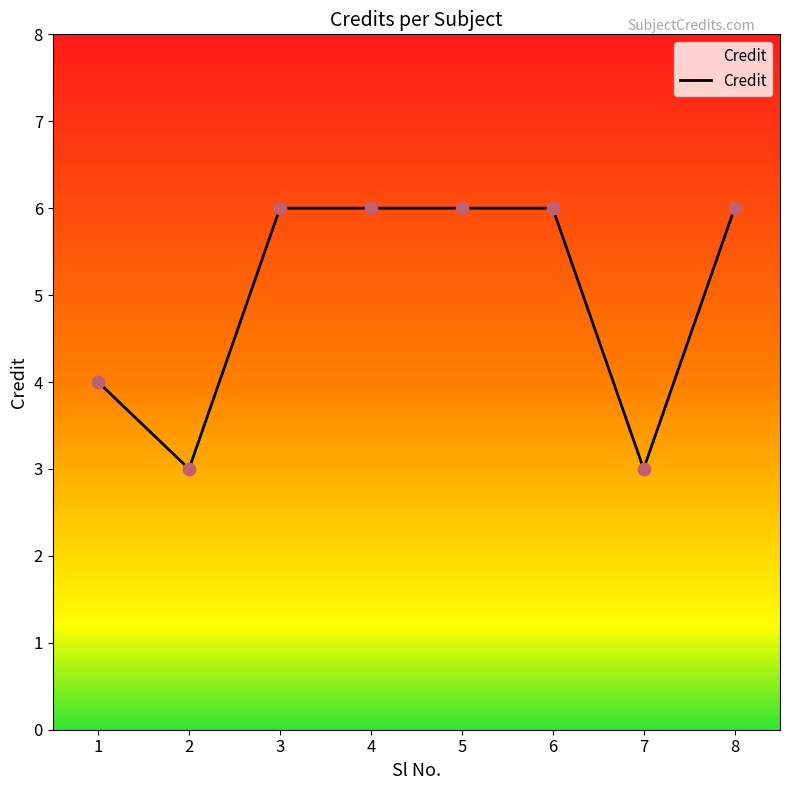

Approximately how many times larger is the value at 6 compared to 3?

1.0